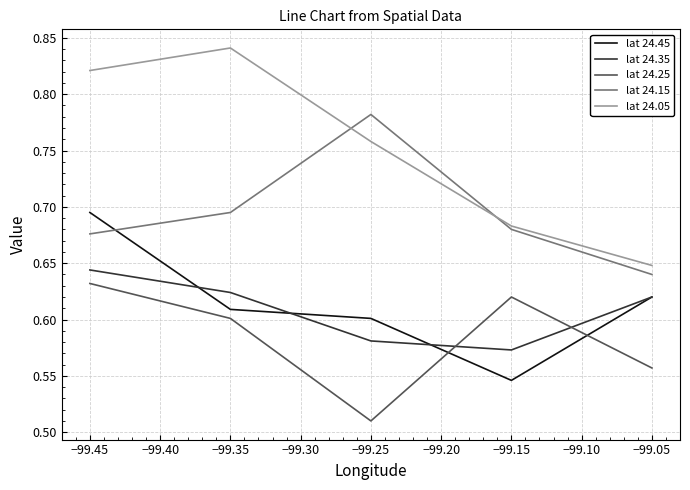

True or false: lat 24.45 and lat 24.15 intersect in this chart.

True